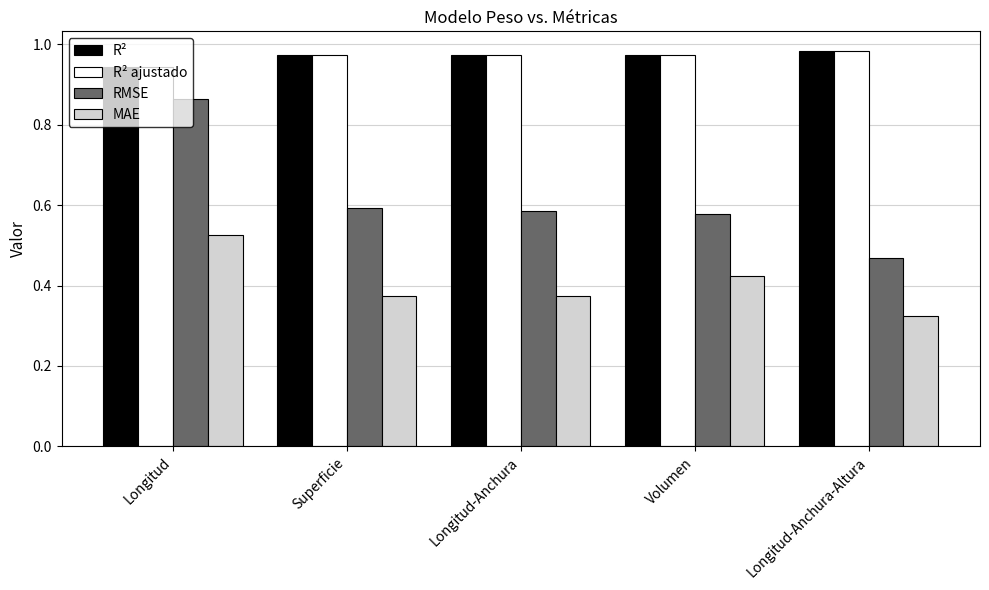

The value of MAE at Longitud-Anchura-Altura is 0.1. True or false?

False